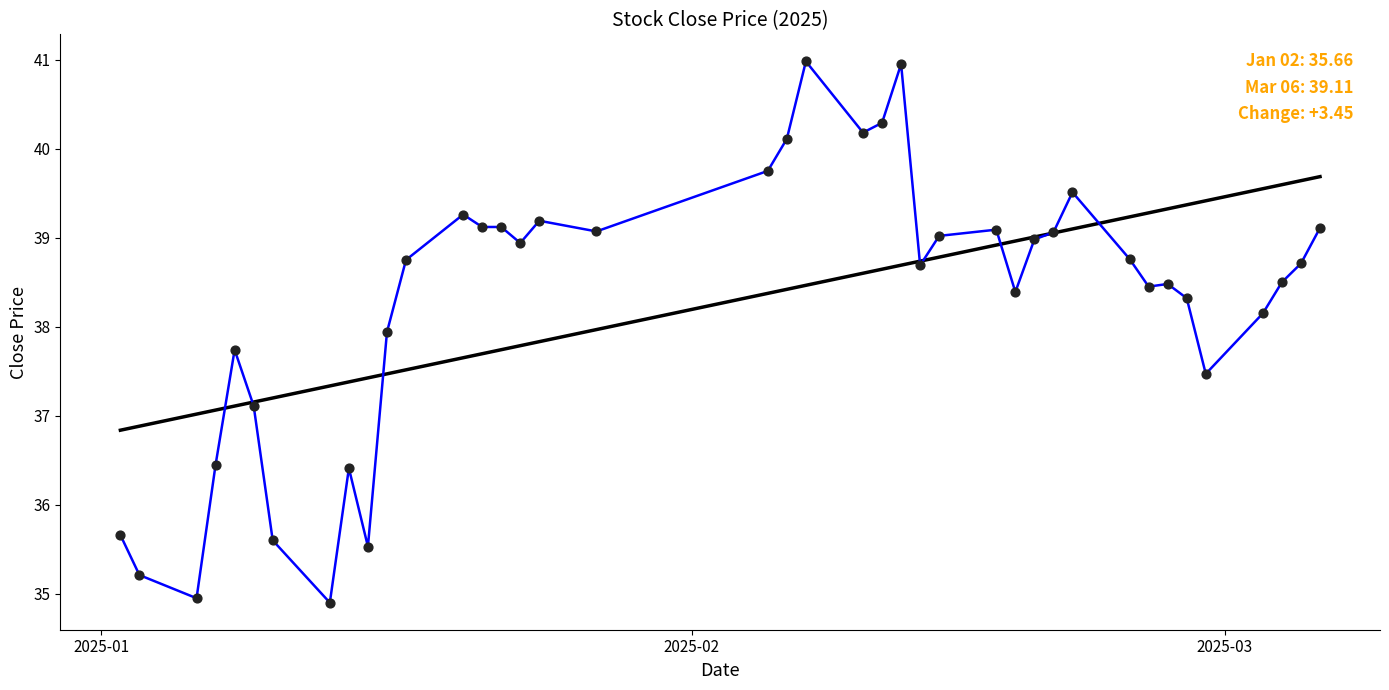

Which has a higher value, 2025-02-05 or 2025-01-24?

2025-02-05